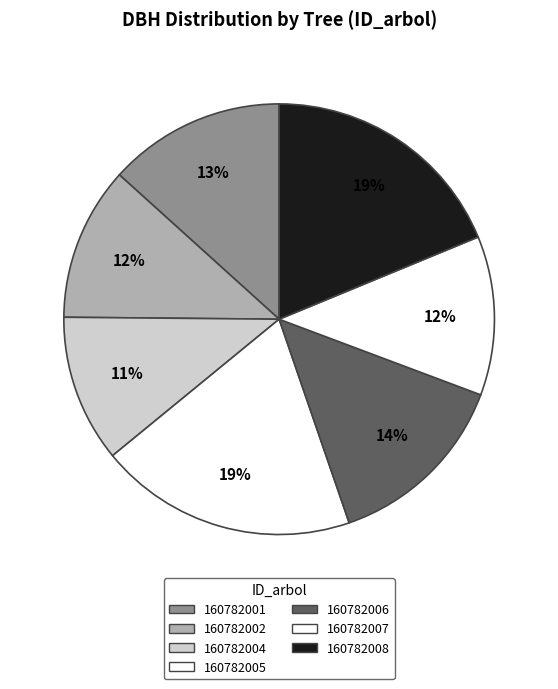

True or false: 160782001 accounts for 13% of the total.

True